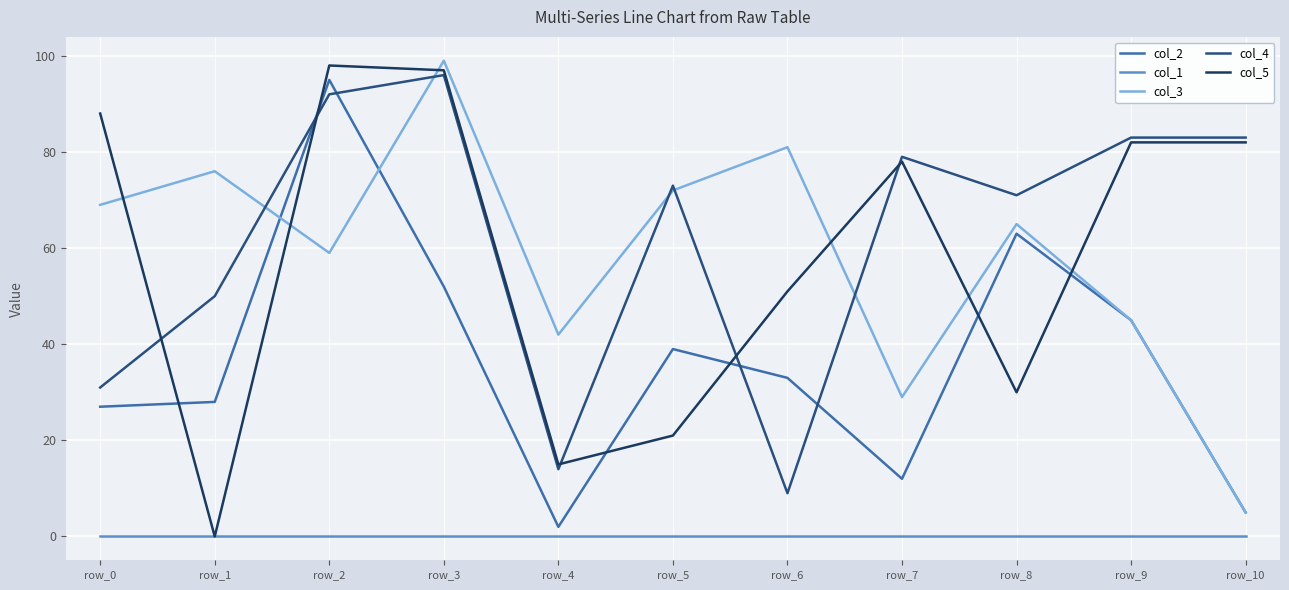

Does the chart display data point markers on the line(s)?

No